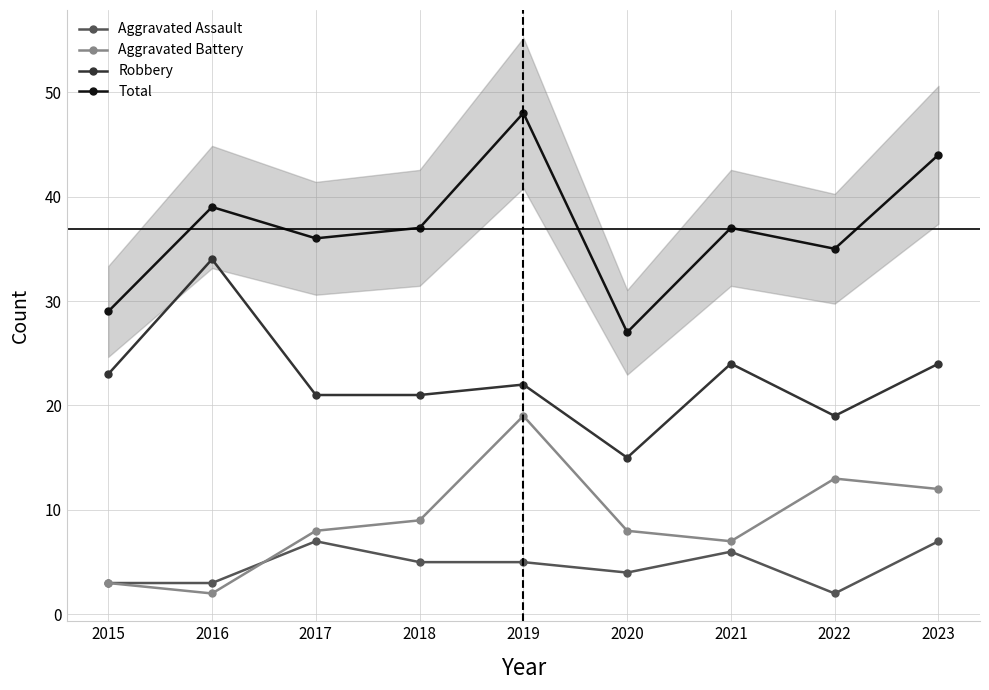

What is the sum of the Aggravated Assault values at 2018 and 2021?

11